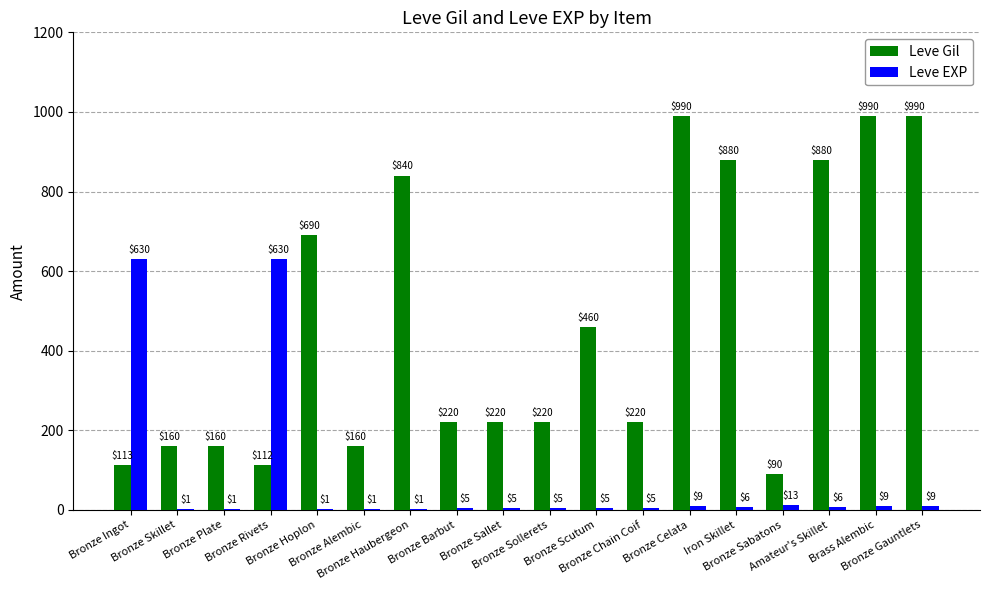

What are all the series names shown in the legend?

Leve Gil, Leve EXP